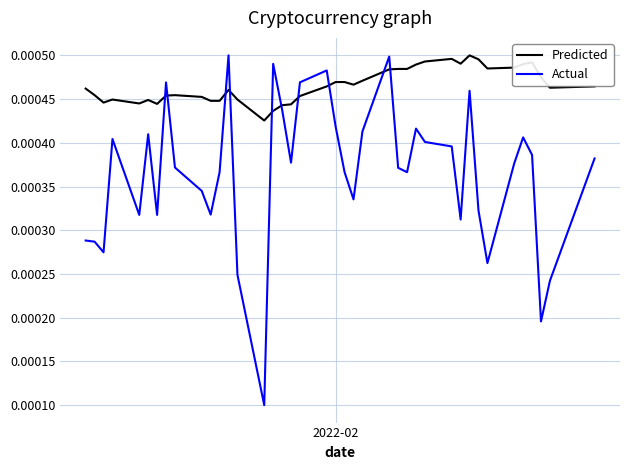

List the series in order of their overall mean, lowest first.

Actual, Predicted